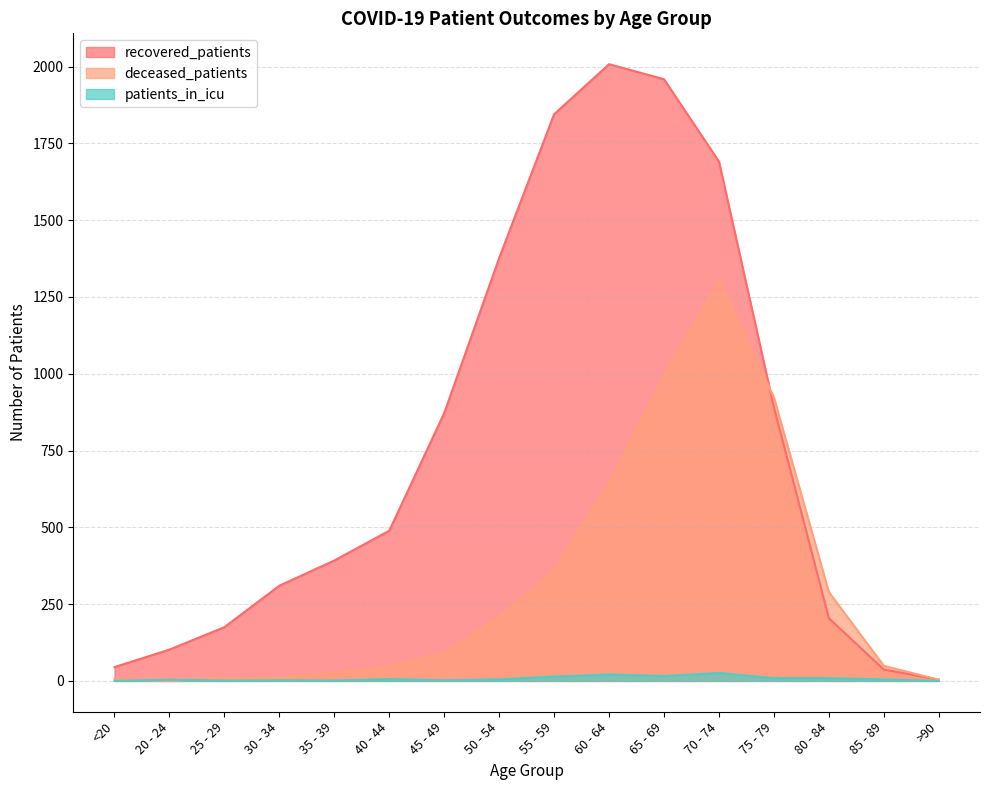

Which series changed the most between 25 - 29 and 45 - 49?

recovered_patients